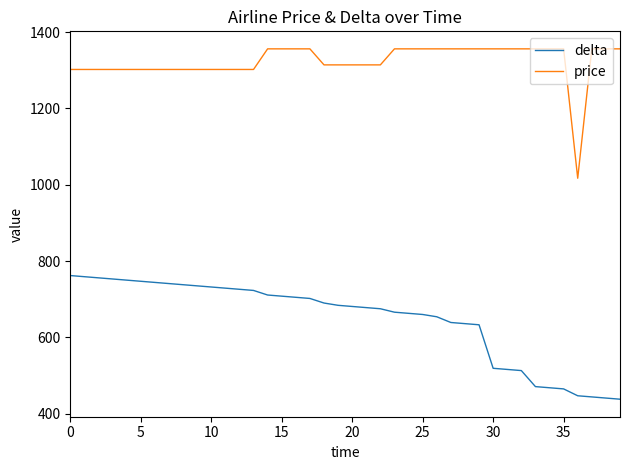

What is the smallest value displayed?

438